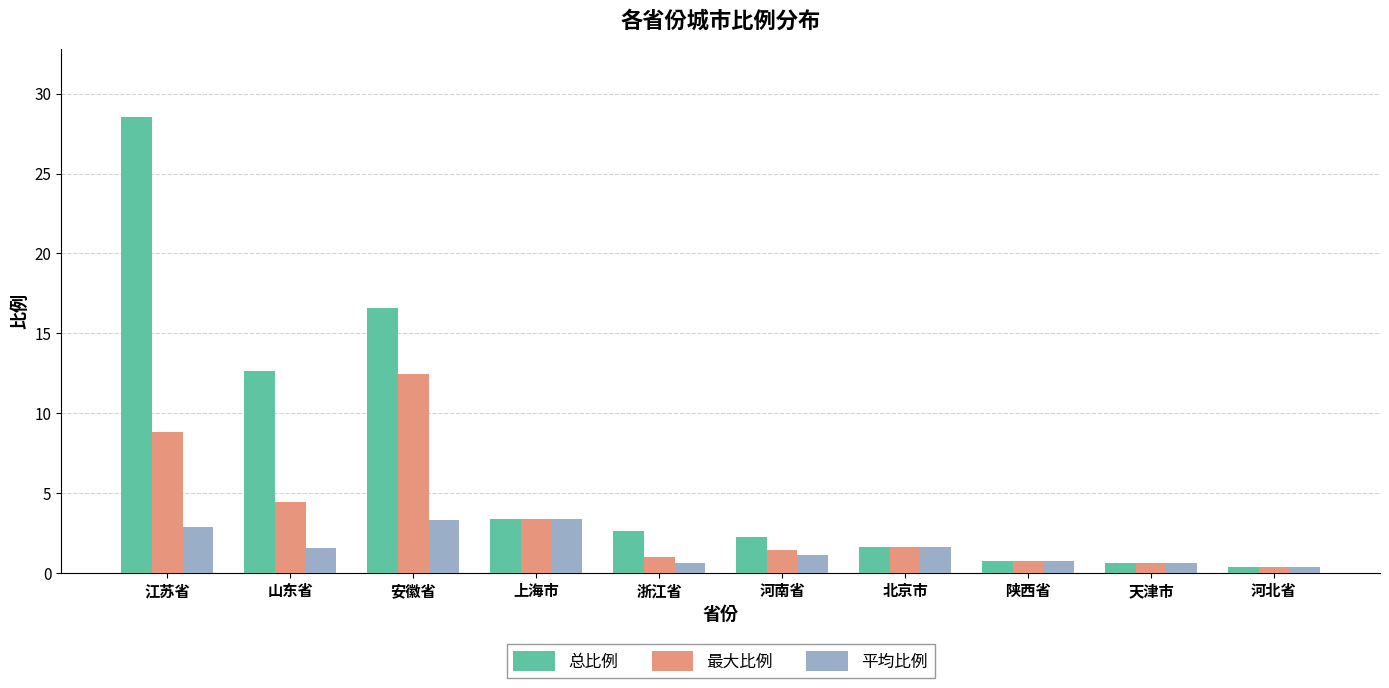

What is the maximum value for 最大比例?

12.4